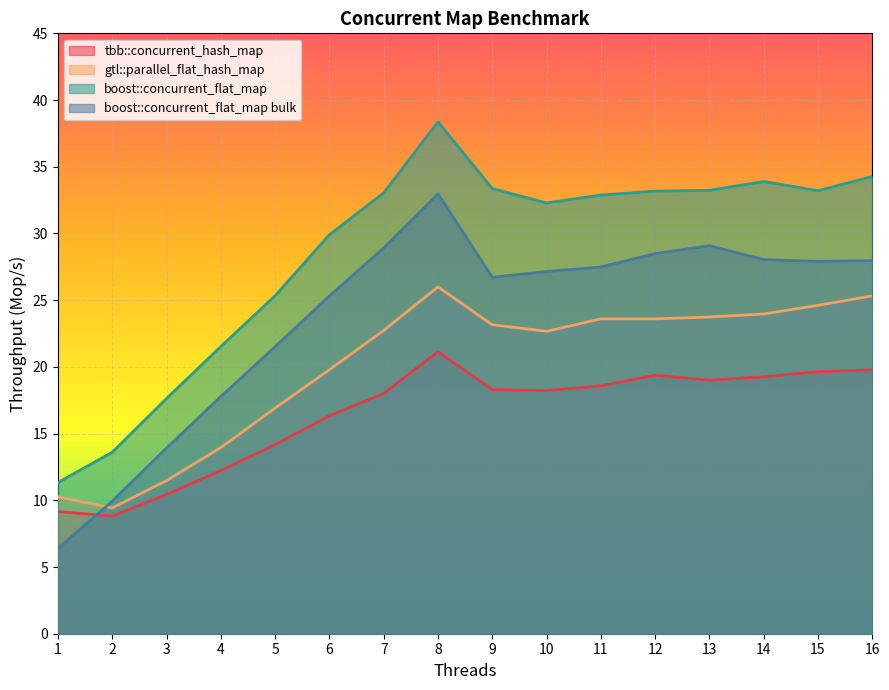

How many lines are shown in the chart?

4